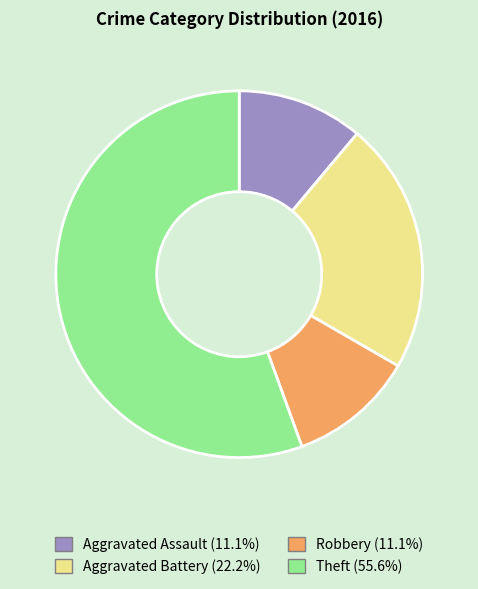

Which category has the biggest portion of the pie?

Theft